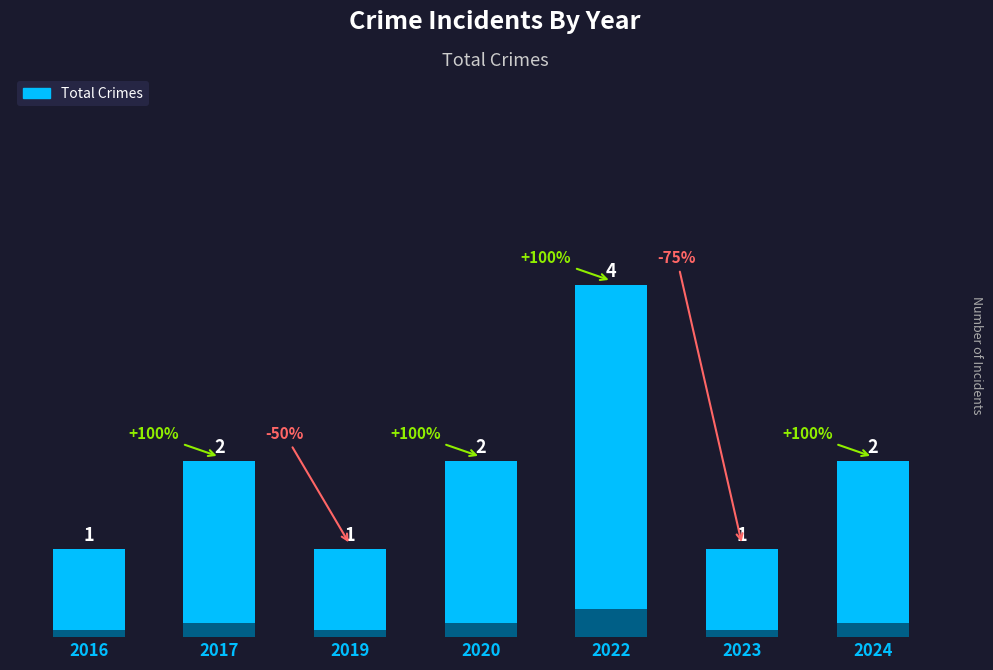

Reading left to right, extract all data points from this chart.

1	2	1	2	4	1	2